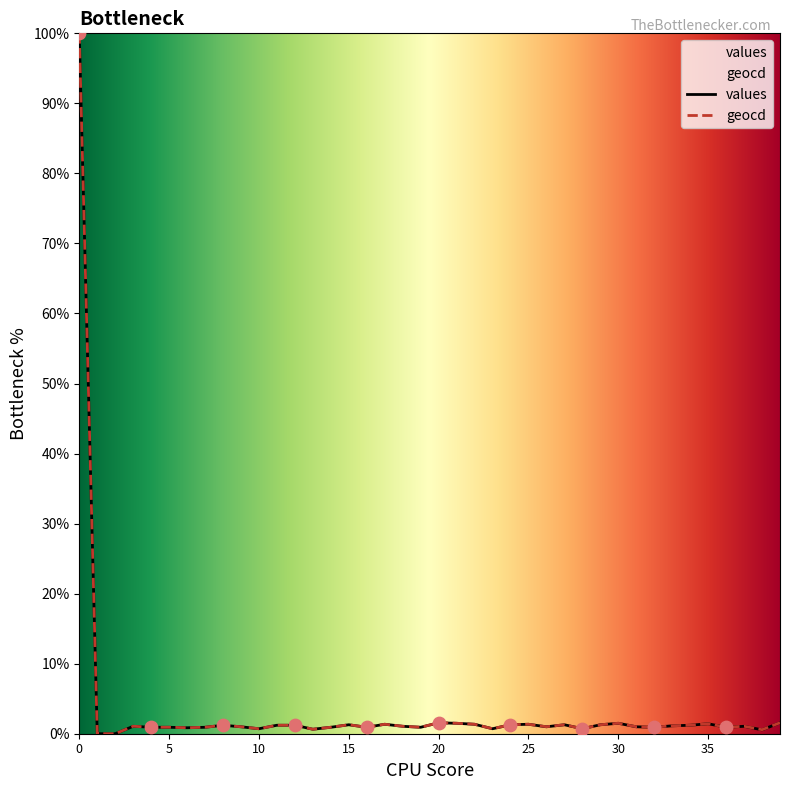

Is the value of geocd at 2 greater than the value of values at 4?

No